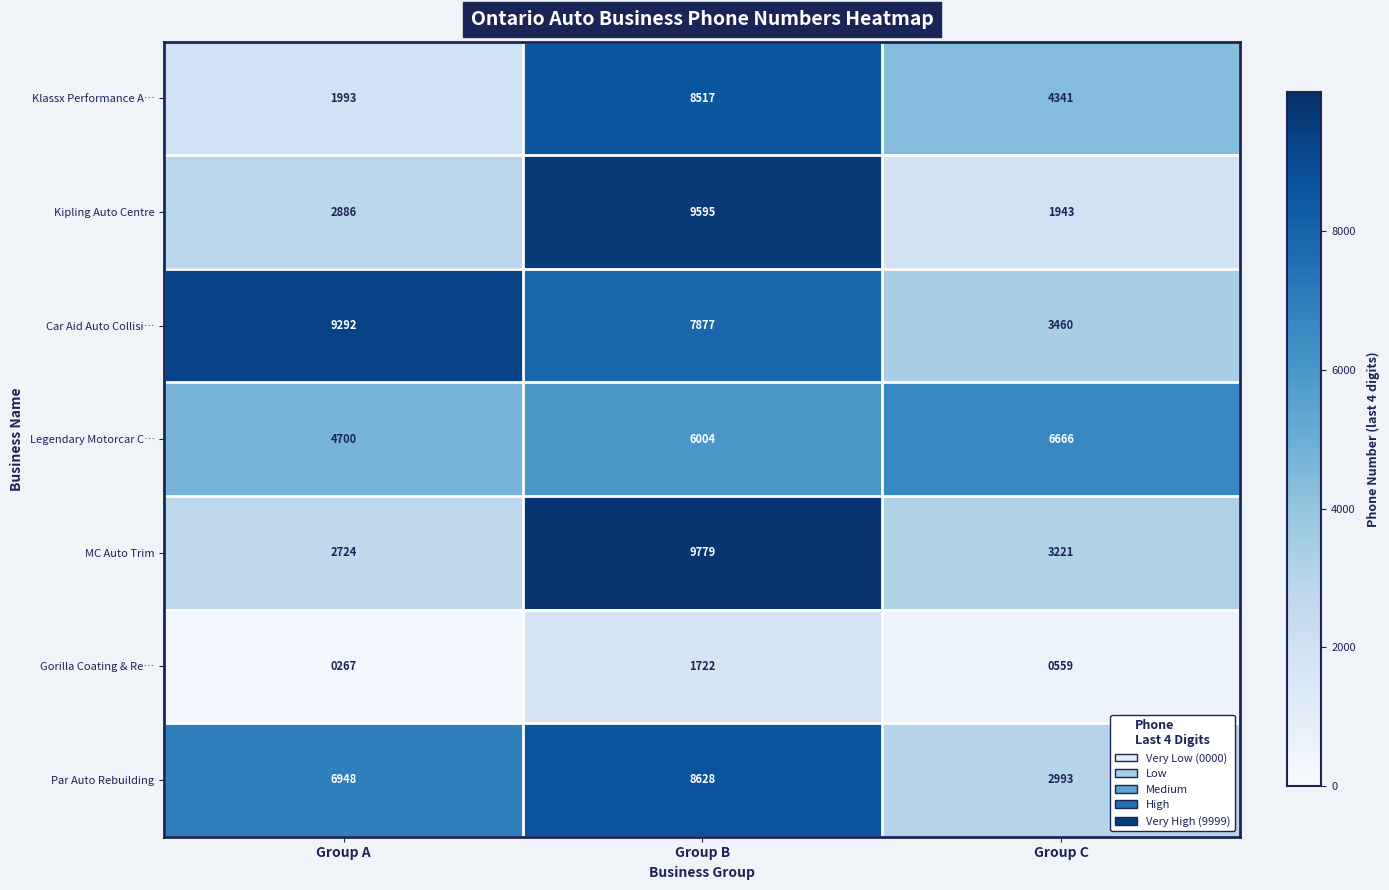

Which series has the largest total across all categories?

Car Aid Auto Collisi…